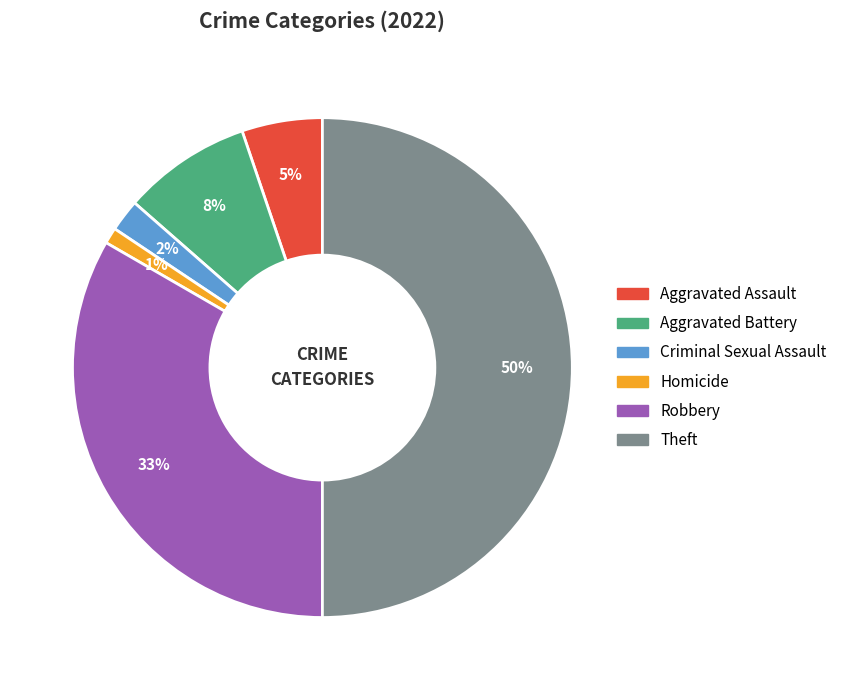

Is Robbery the majority of the pie?

No